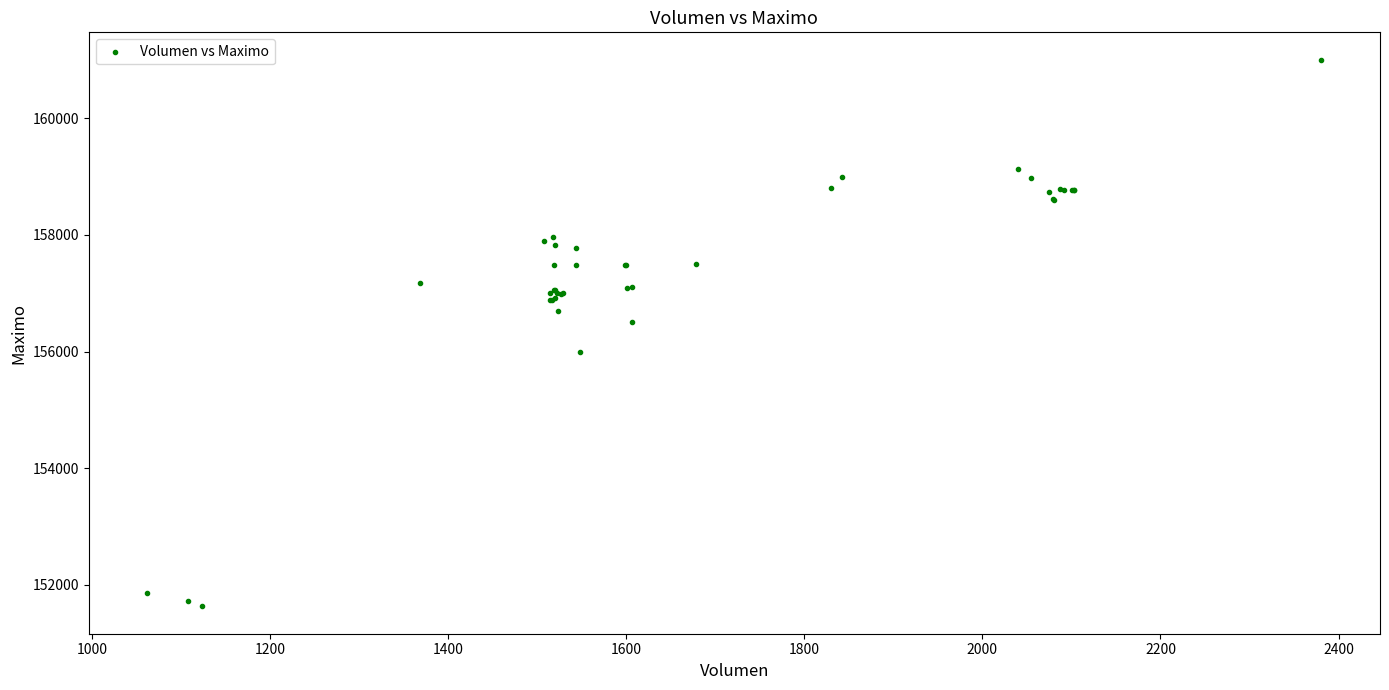

What Y value in the scatter plot is closest to 156316?

156500